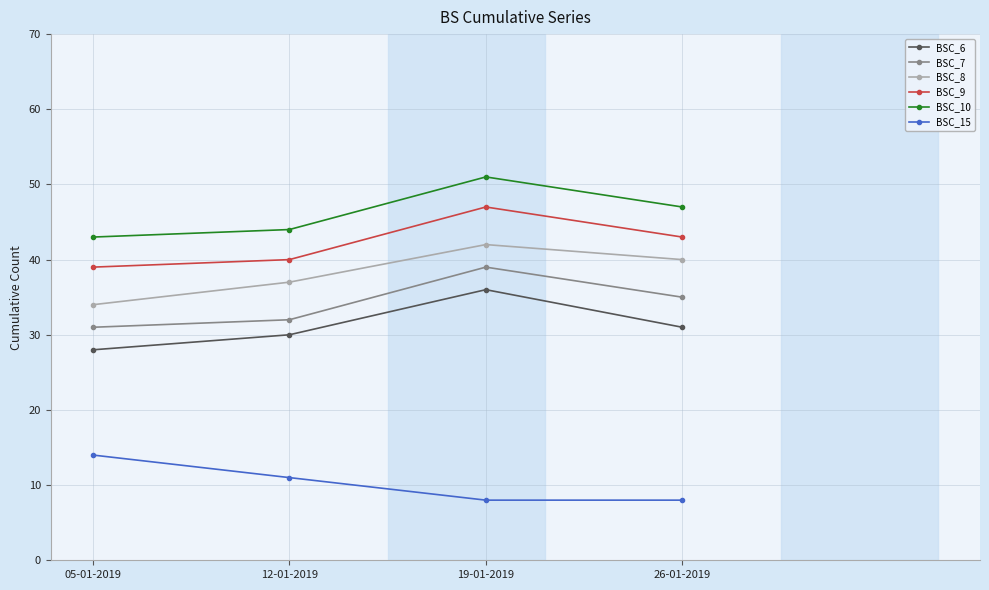

What is the spread (max minus min) of values at 19-01-2019?

43